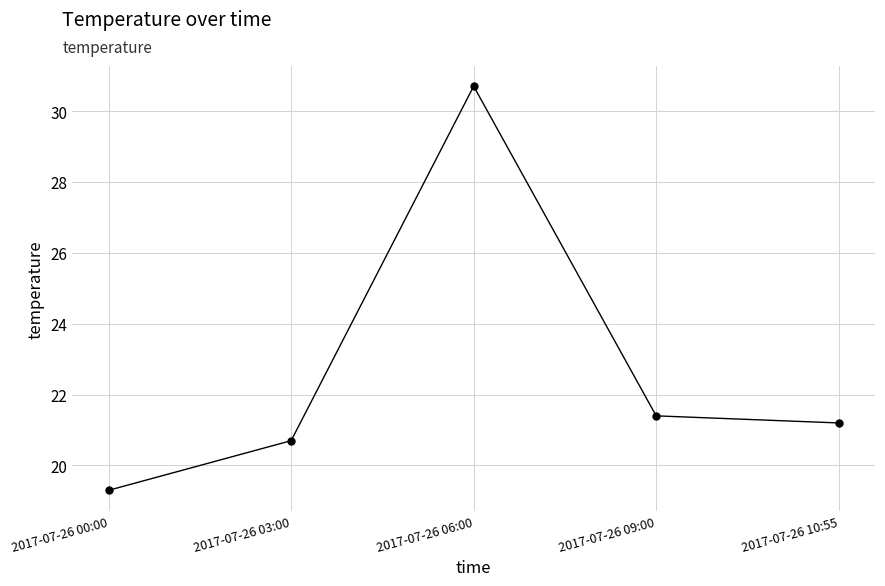

What is the ratio of the value at 2017-07-26 06:00 to the value at 2017-07-26 00:00?

1.6